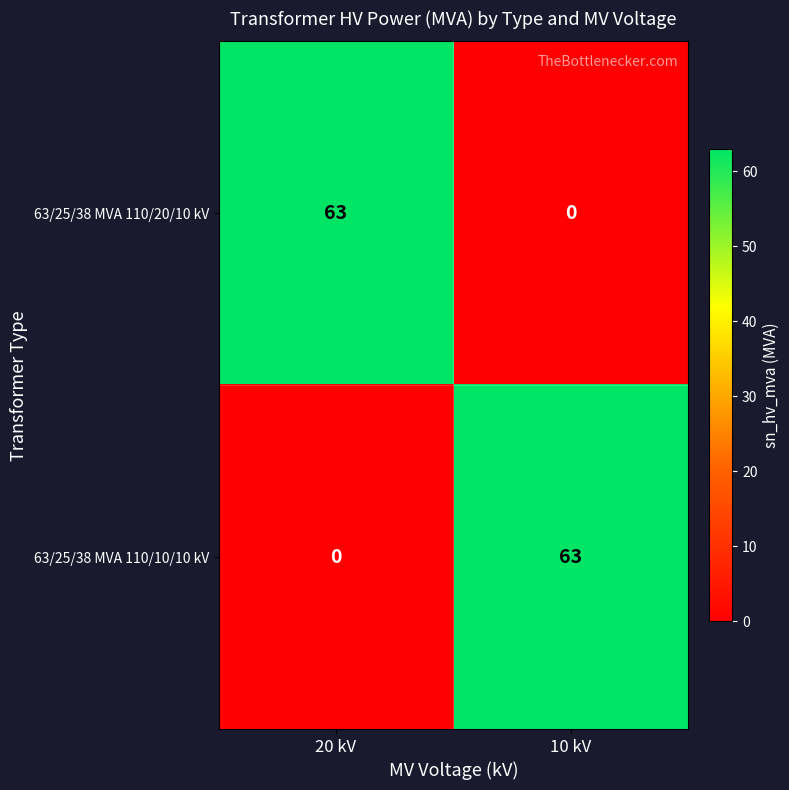

The value of 63/25/38 MVA 110/20/10 kV at 20 kV is 32. True or false?

False